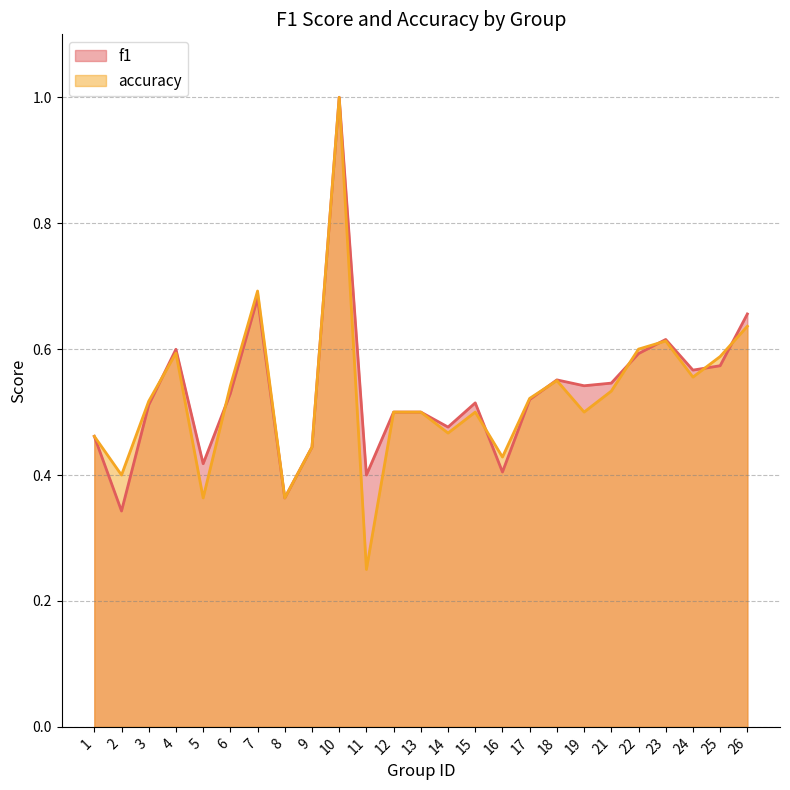

True or false: accuracy has a value of 0.9 at 25.

False